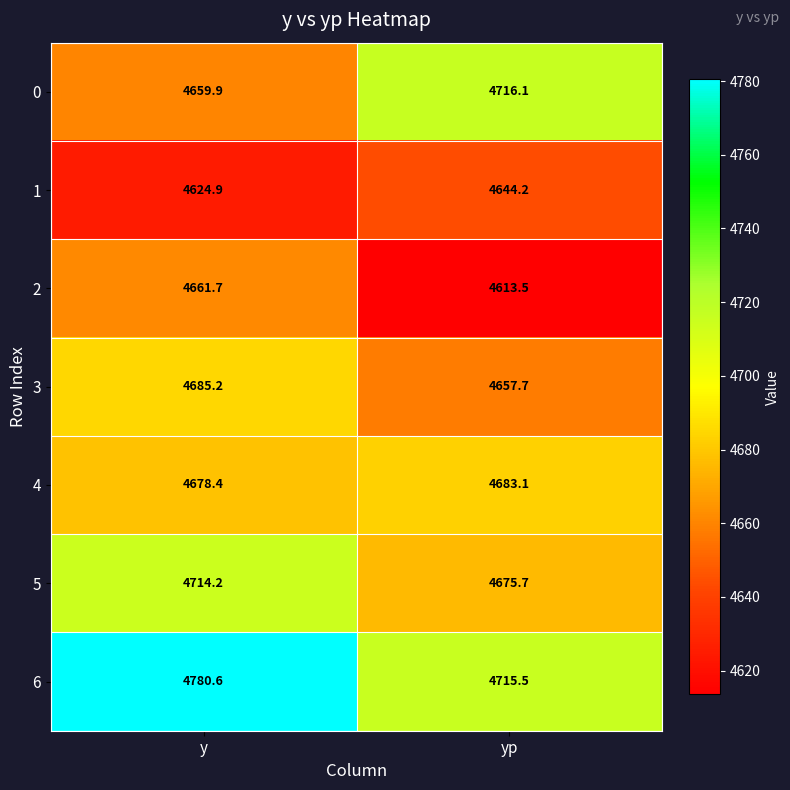

Rank the series by their maximum value, from lowest to highest.

1, 2, 4, 3, 5, 0, 6